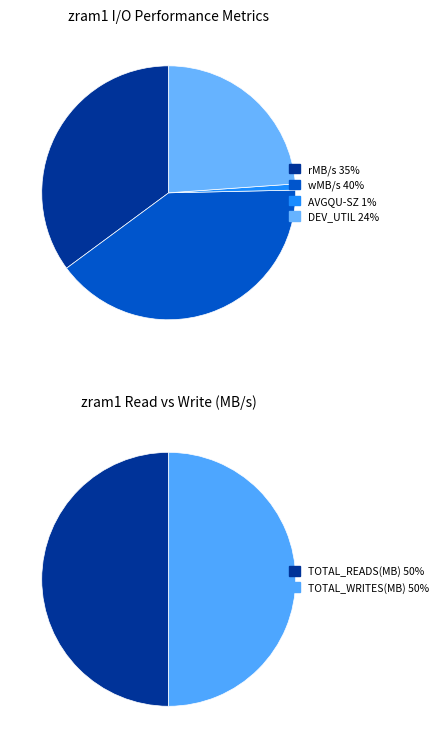

To the nearest percent, what is the difference between the largest and smallest slice percentages?

39%